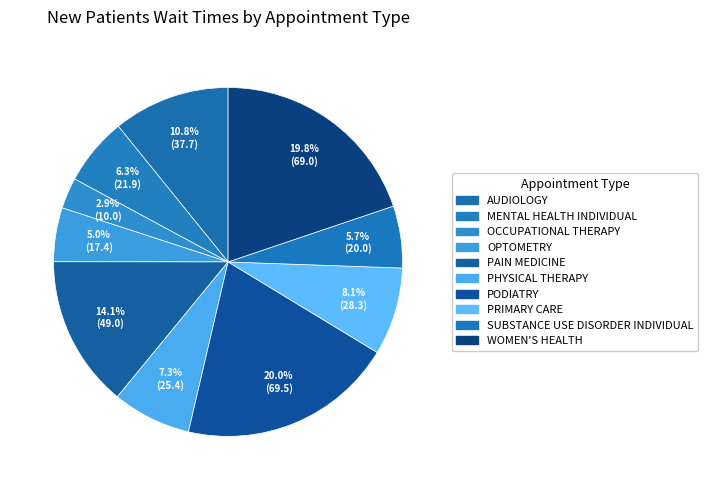

How many segments does this pie chart have?

10